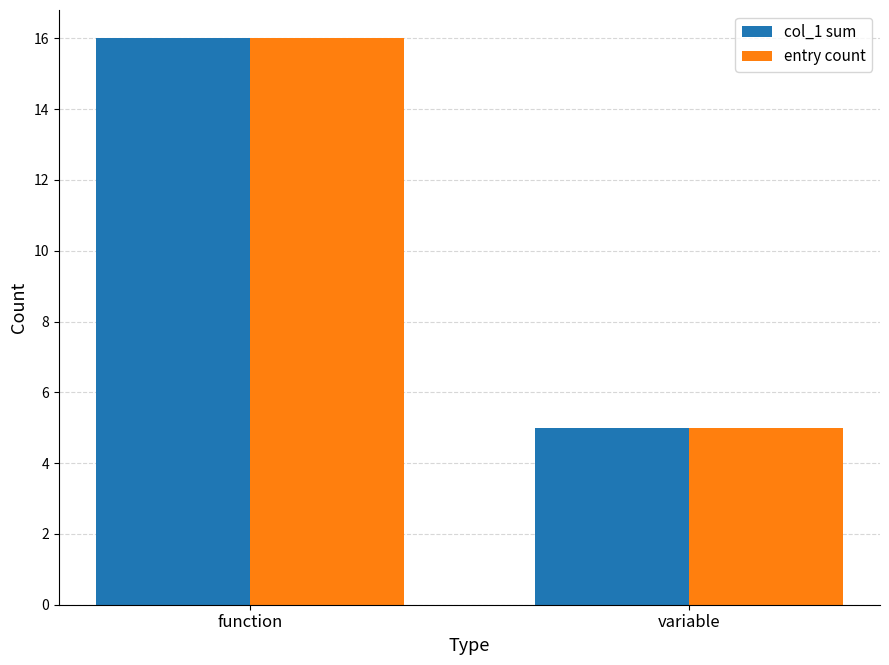

At which category is the sum across all series the highest?

function